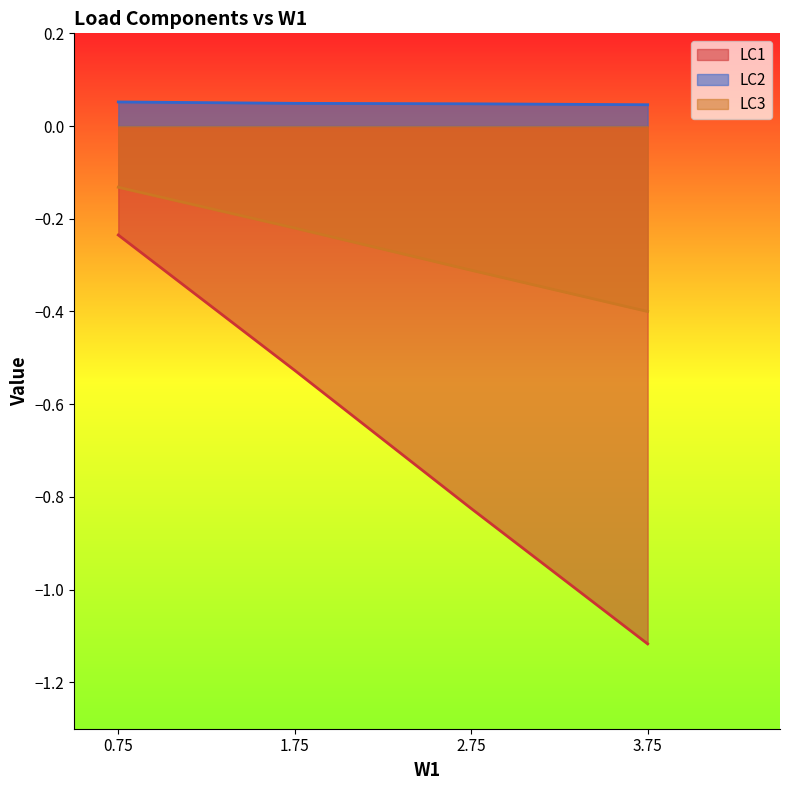

At which label does LC1 reach its peak?

0.75